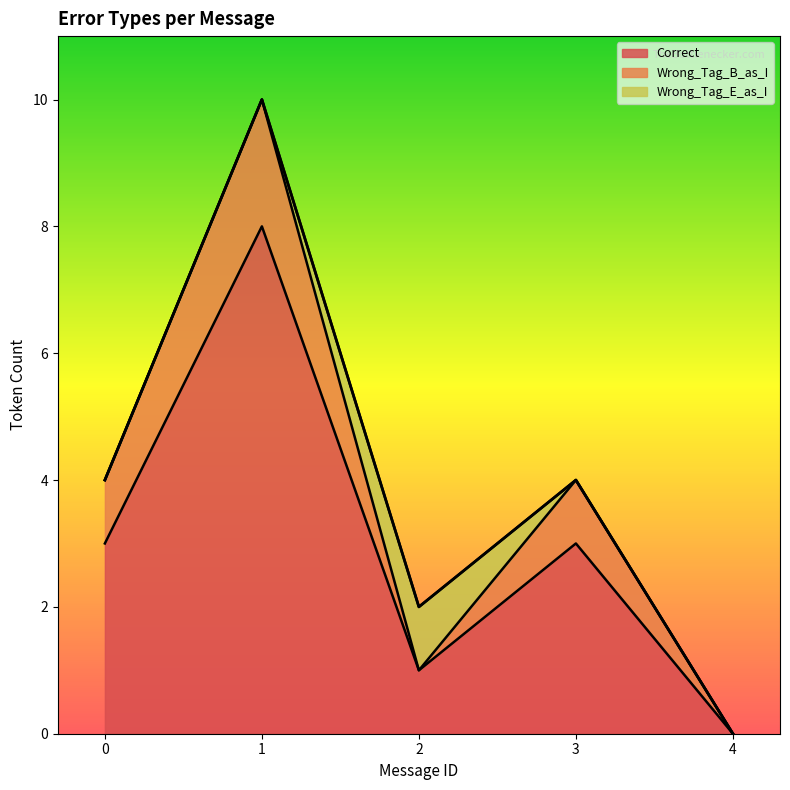

What is the total value across all series at 0?

4